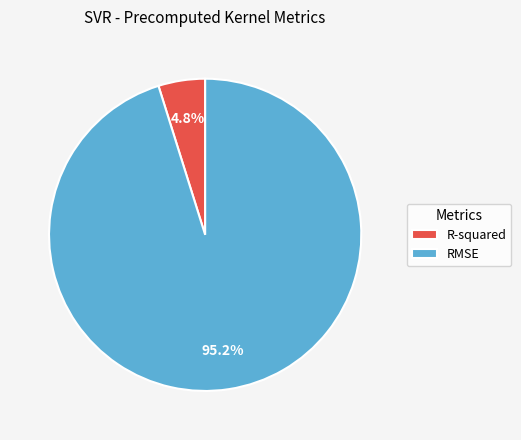

Is there any slice that represents more than half of the pie?

Yes